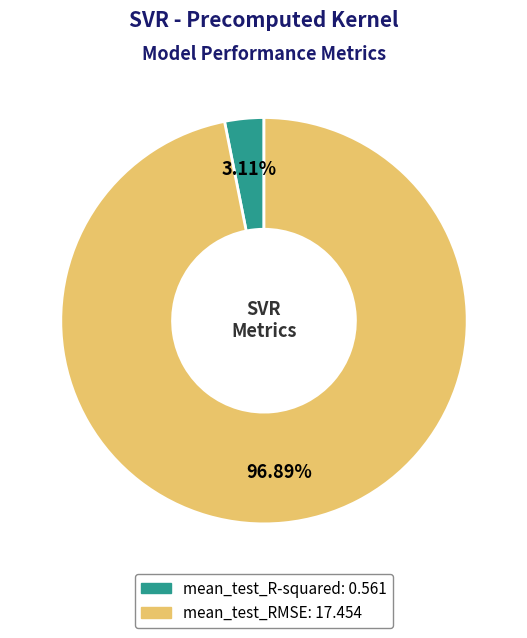

Which slice is the largest?

mean_test_RMSE